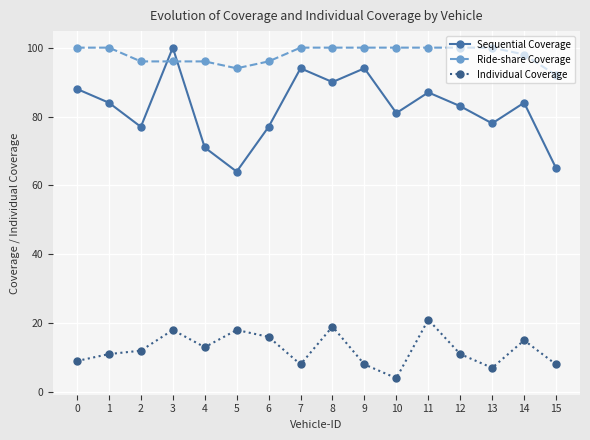

Reading left to right, what are all the values shown in this chart?

Sequential Coverage: 0=88	1=84	2=77	3=100	4=71	5=64	6=77	7=94	8=90	9=94	10=81	11=87	12=83	13=78	14=84	15=65
Ride-share Coverage: 0=100	1=100	2=96	3=96	4=96	5=94	6=96	7=100	8=100	9=100	10=100	11=100	12=100	13=100	14=98	15=92
Individual Coverage: 0=9	1=11	2=12	3=18	4=13	5=18	6=16	7=8	8=19	9=8	10=4	11=21	12=11	13=7	14=15	15=8